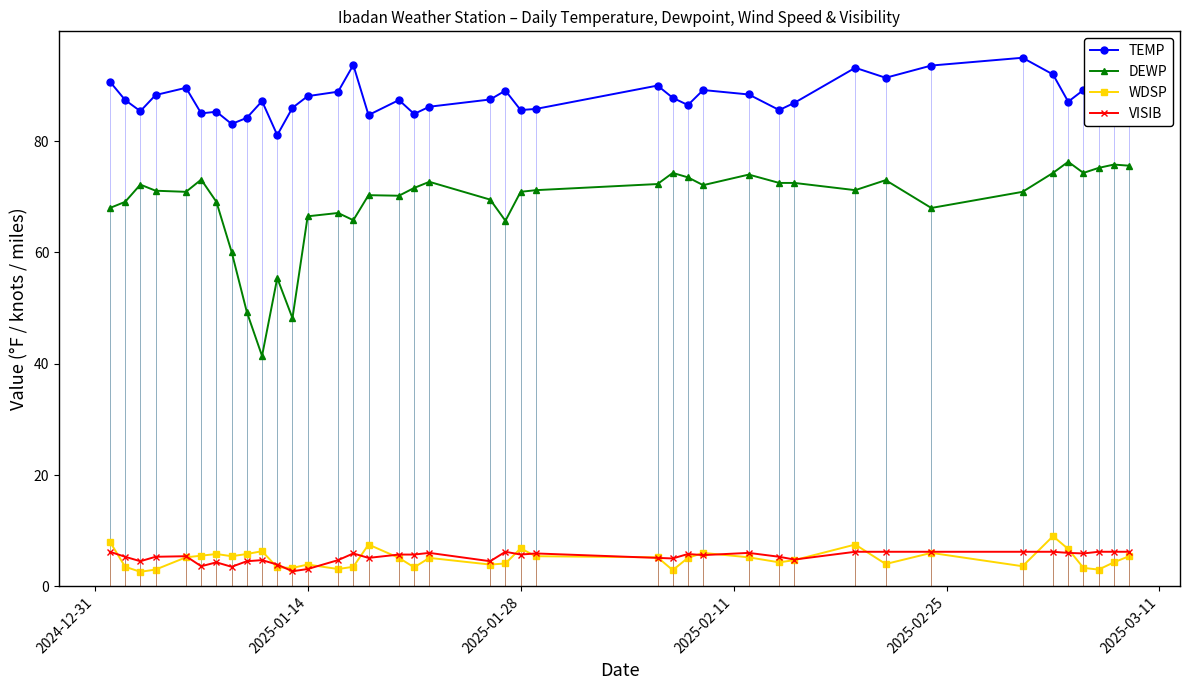

What is the value of the TEMP point at the 18th from the left?

84.9